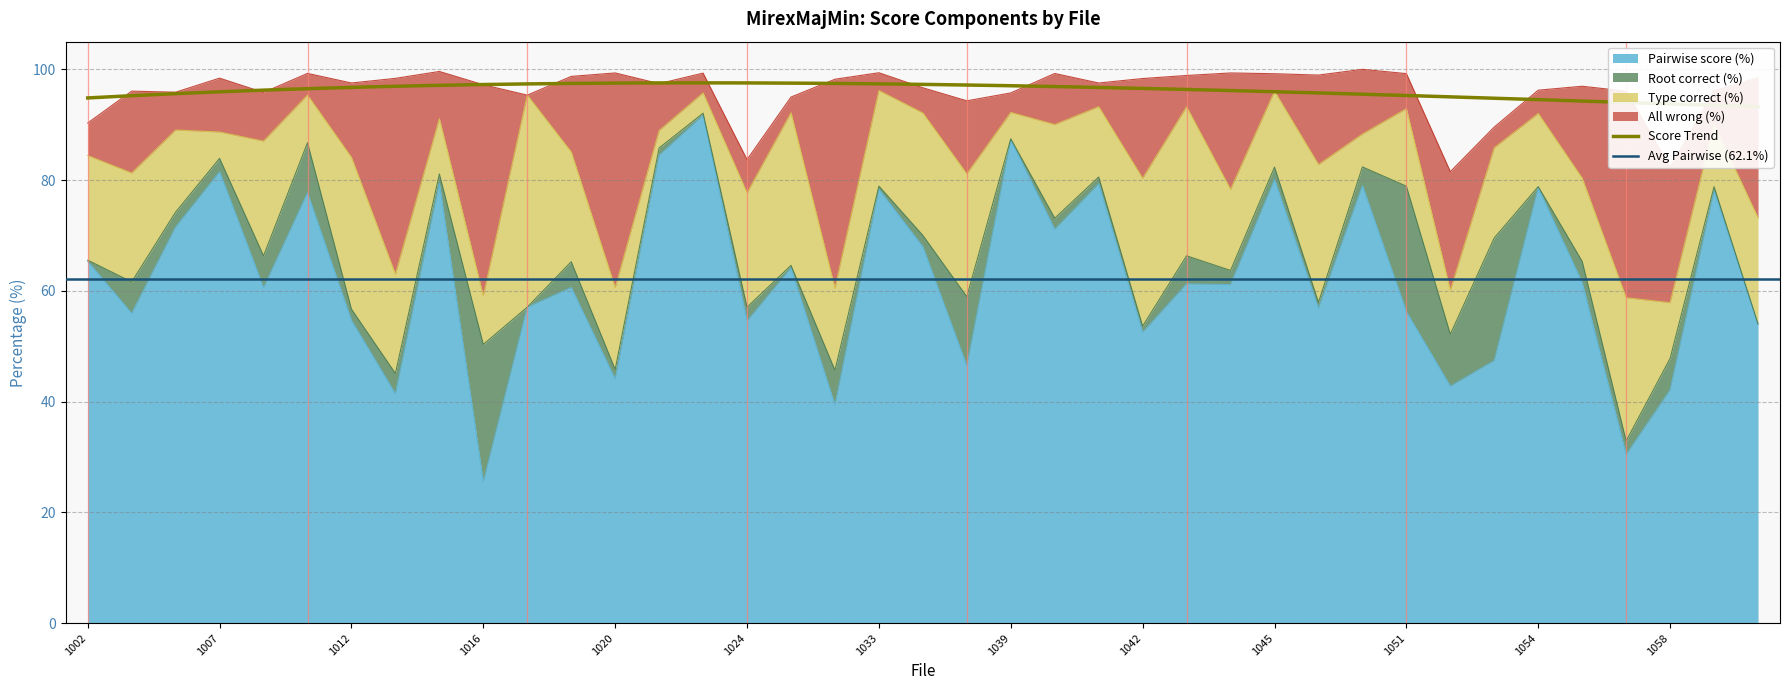

What is the difference between the maximum and minimum values in the Pairwise score (%) series?

66.2